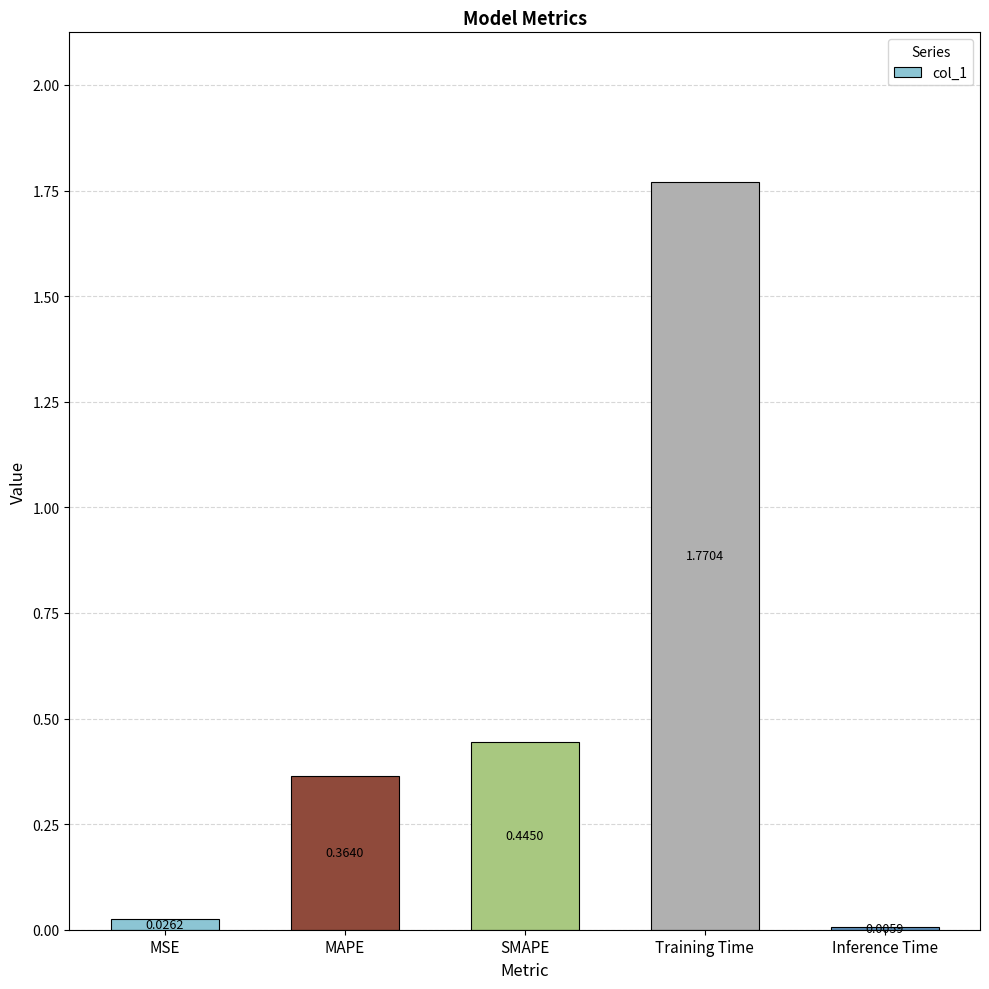

The value at Training Time is 0.9. True or false?

False